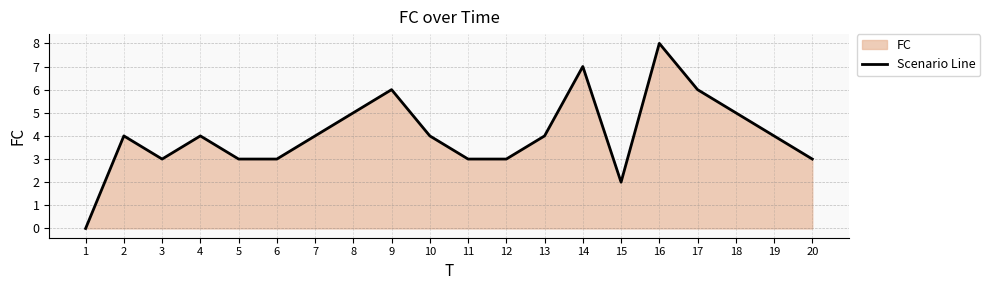

How many lines are shown in the chart?

1